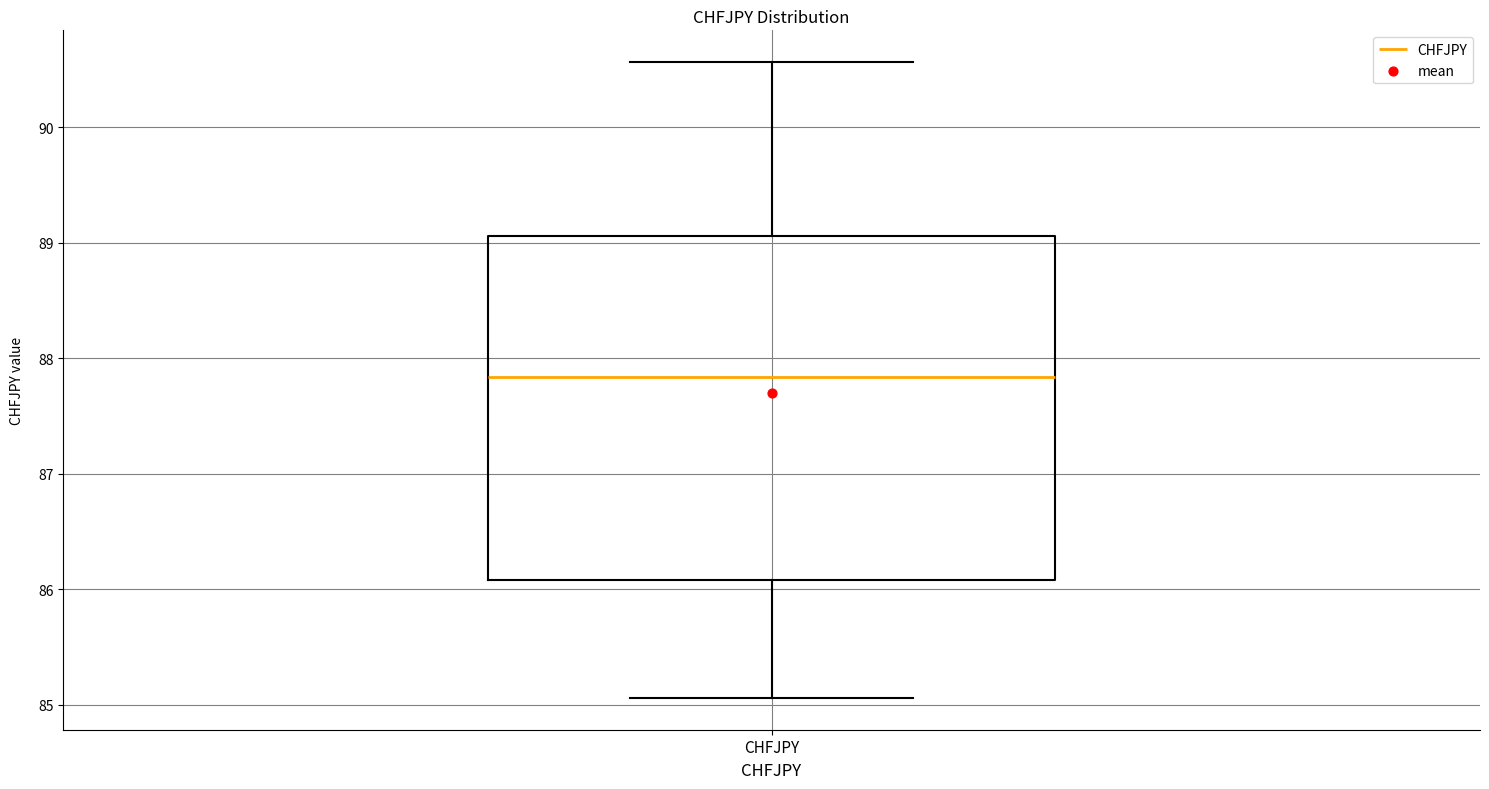

Read this box plot against the y-axis: the position of the median line, the range covered by the box, and the ends of both whiskers. The values are not printed on the chart, so give them approximately, as read against the axis.

median 87.8, box 86.1 to 89.1, whiskers 85.1 to 90.6